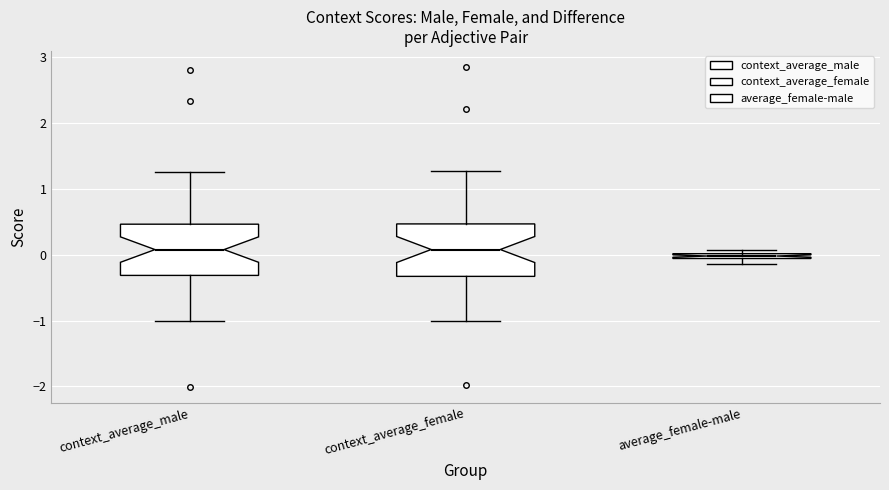

Where is the lower edge of the box for context_average_male on the y-axis? The values are not printed on the chart, so give them approximately, as read against the axis.

-0.3